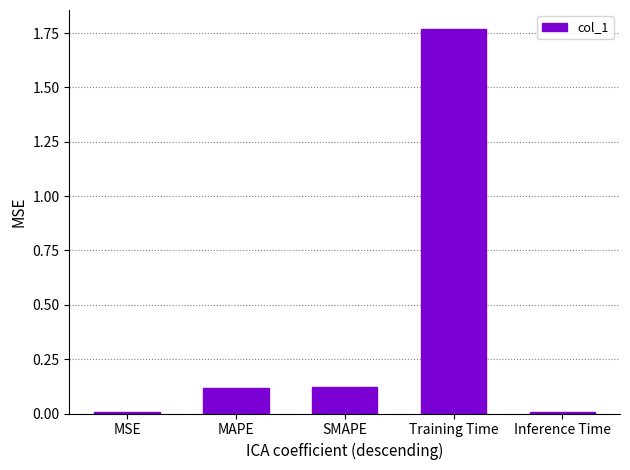

Which category has the highest value across all series?

Training Time